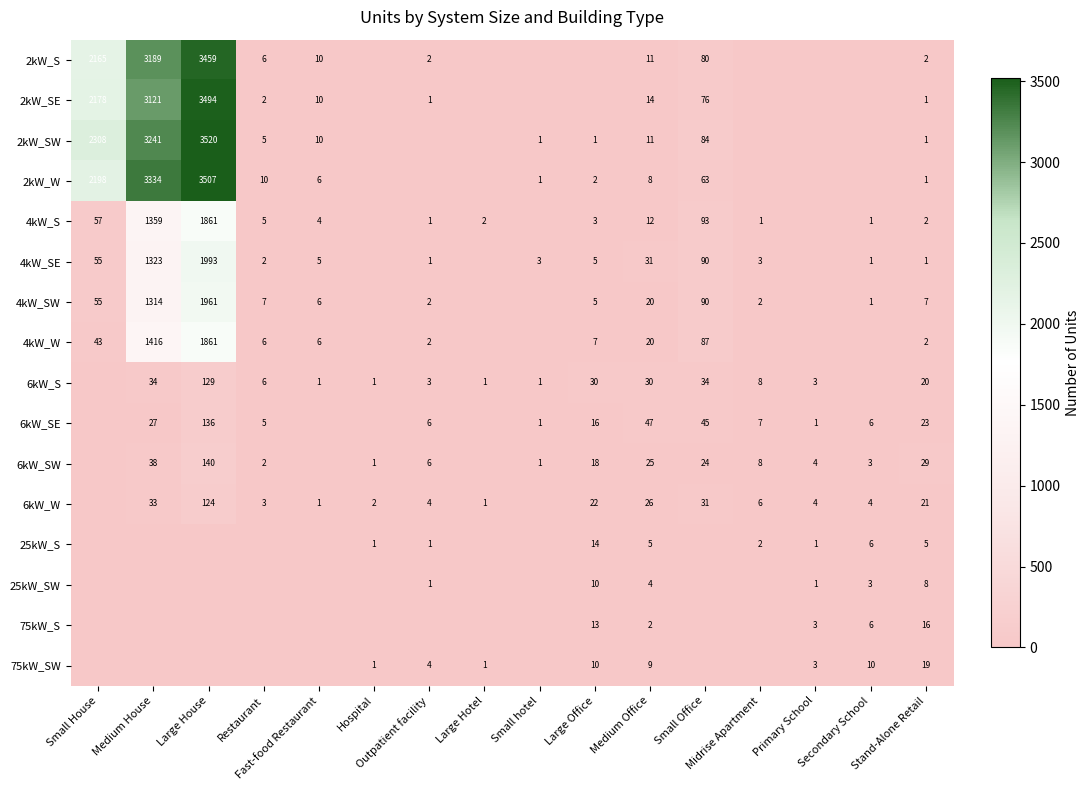

What is the difference between the second highest and second lowest values in the 4kW_S series?

1359